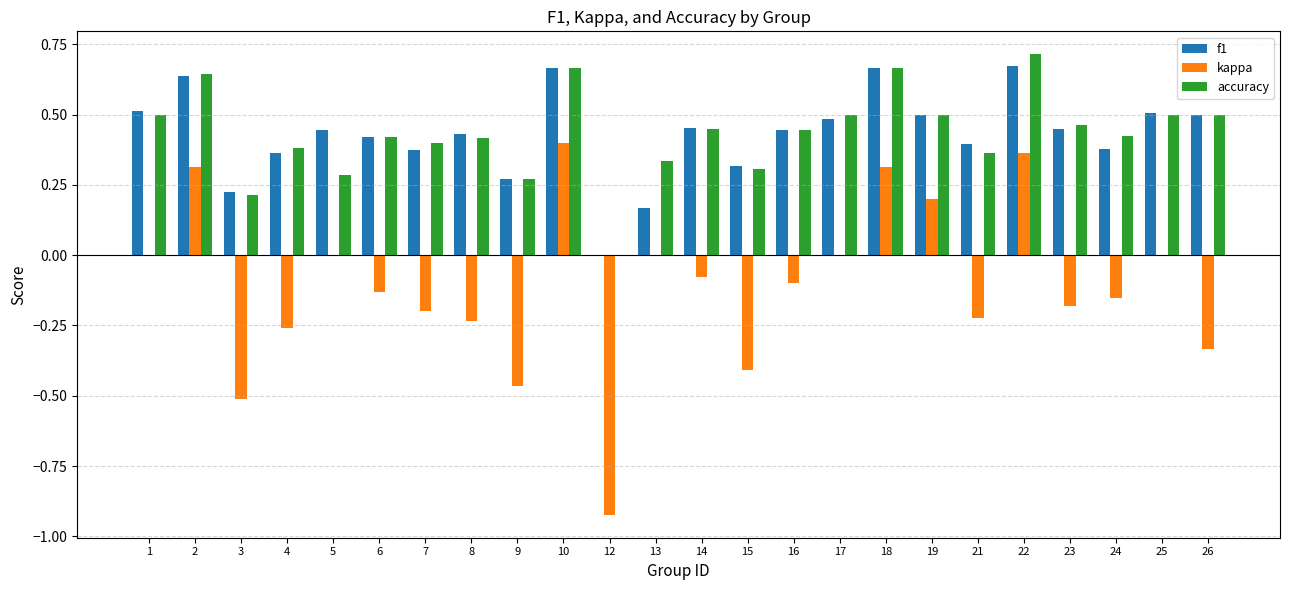

Between 2 and 3, which series saw the biggest shift?

kappa